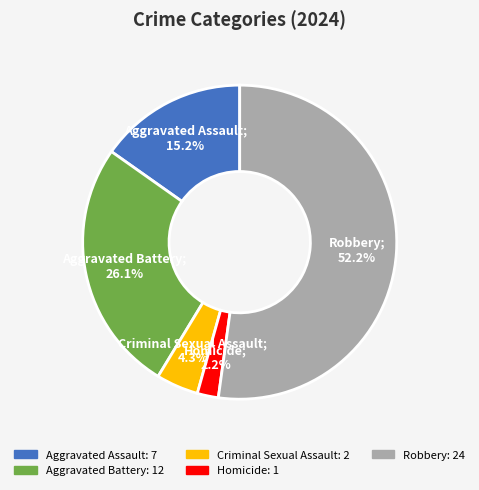

To the nearest percent, what is the combined percentage of Homicide and Aggravated Assault?

17%